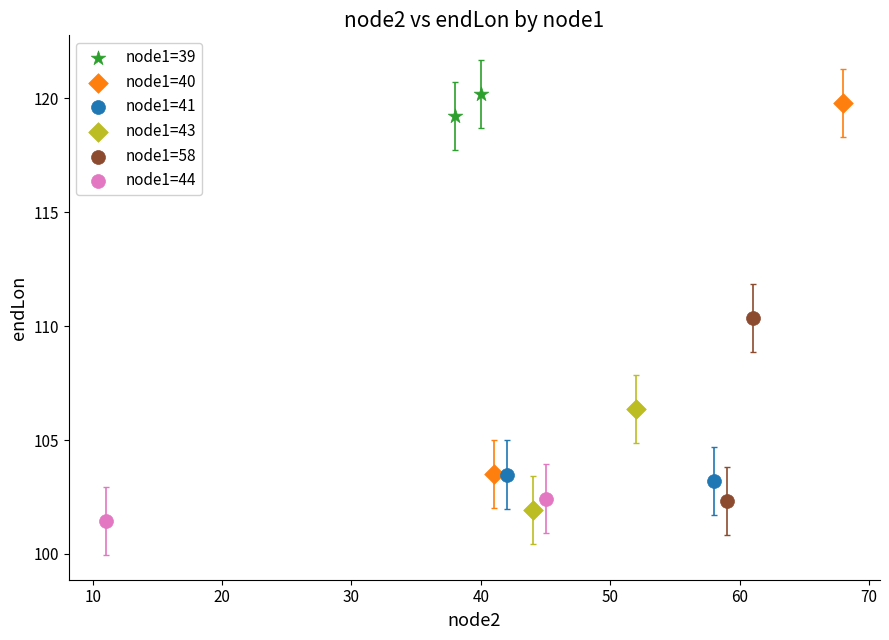

What are all the series names shown in the legend?

node1=39, node1=40, node1=41, node1=43, node1=58, node1=44